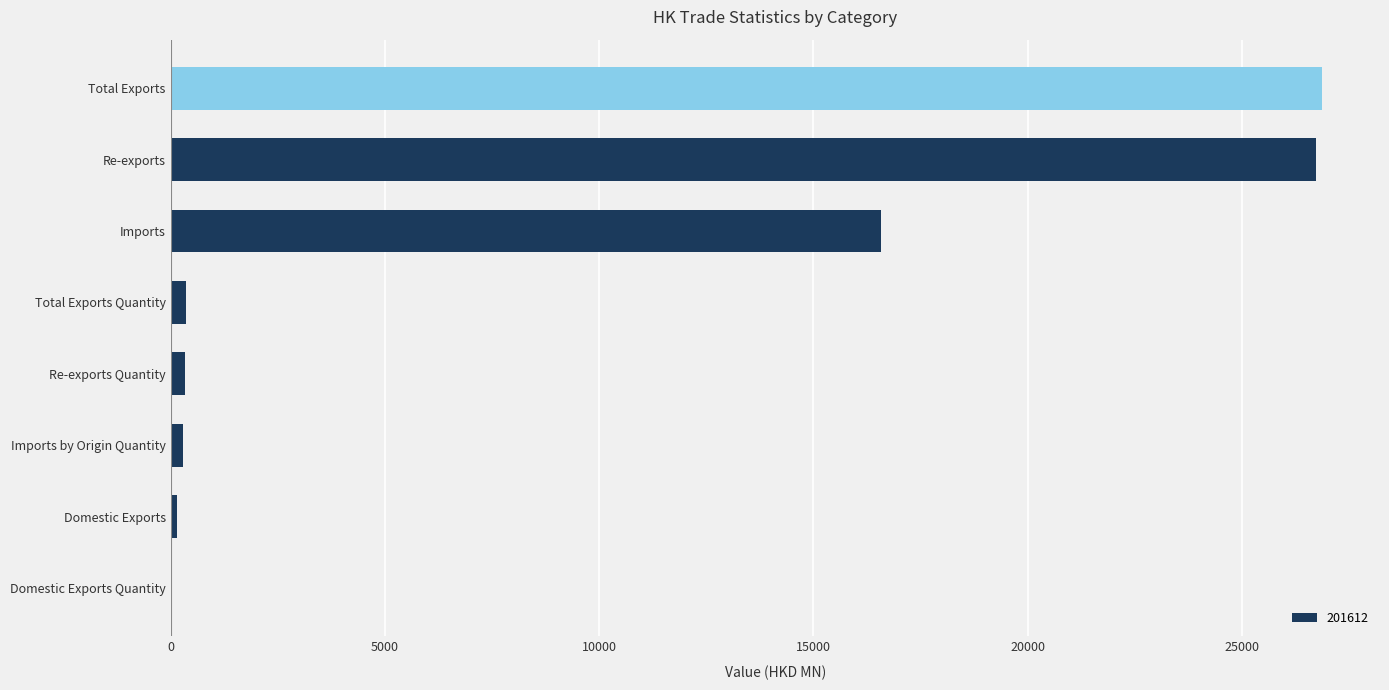

The value at Imports is 10678.1. True or false?

False